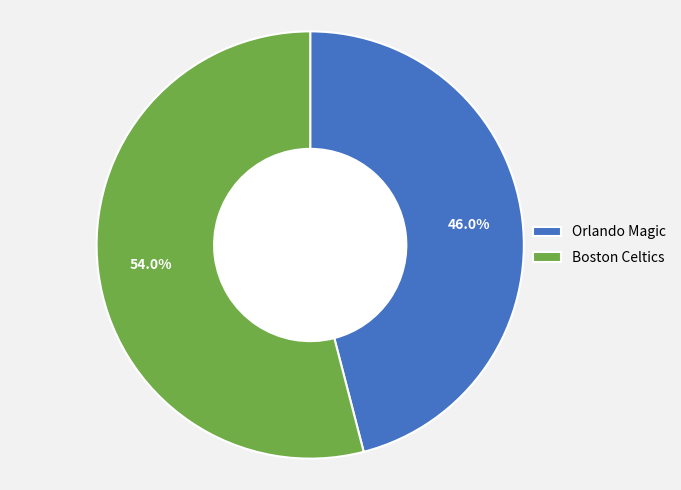

Between Orlando Magic and Boston Celtics, which is larger?

Boston Celtics